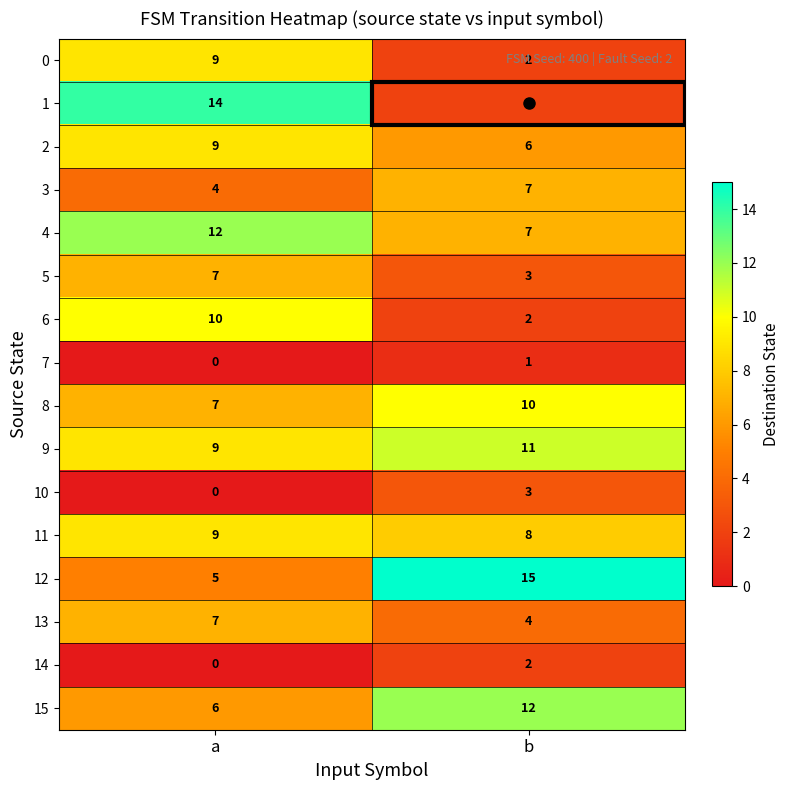

Is the value of 2 at b greater than the value of 6 at b?

Yes